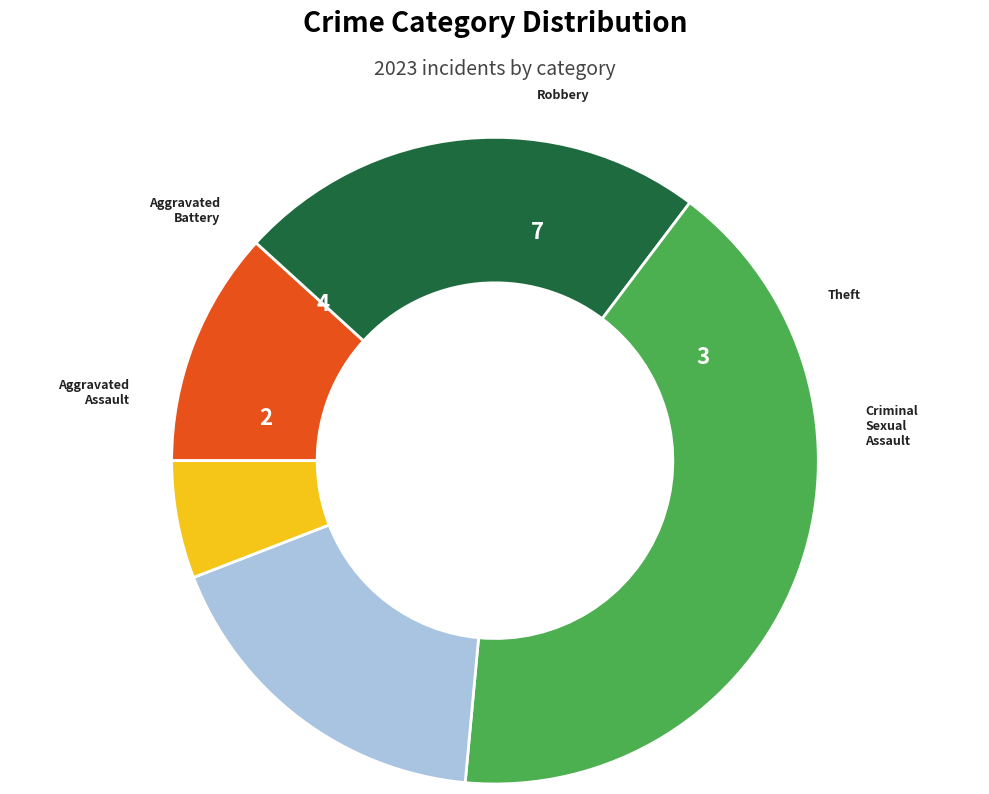

Is there any slice that represents more than half of the pie?

No